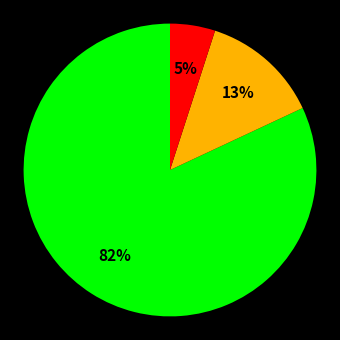

Is there a majority slice in this chart?

Yes